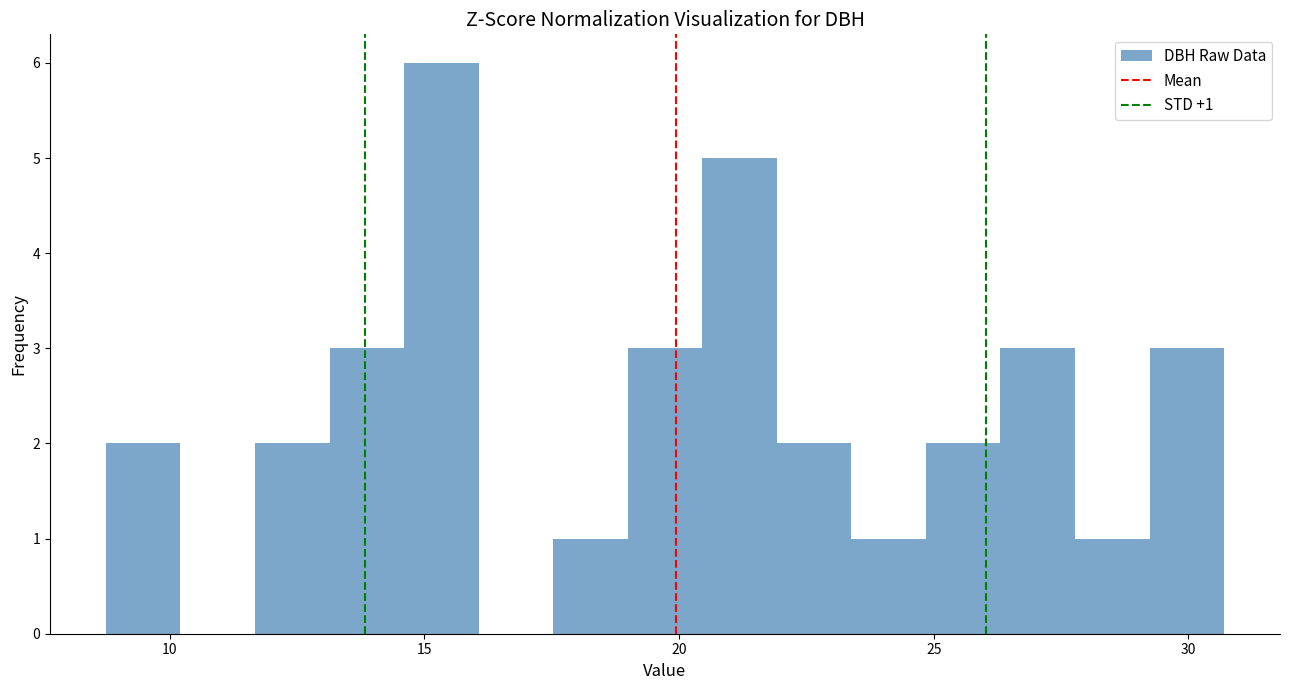

Read against the x-axis, roughly where is the centre of the tallest bar?

15.5